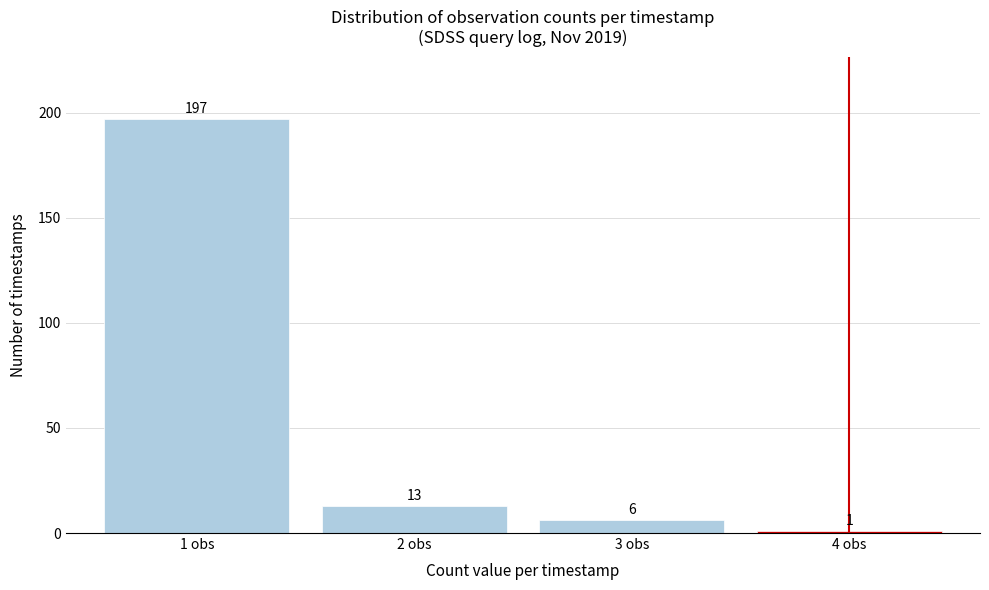

Reading left to right, what are all the values shown in this chart?

197	13	6	1